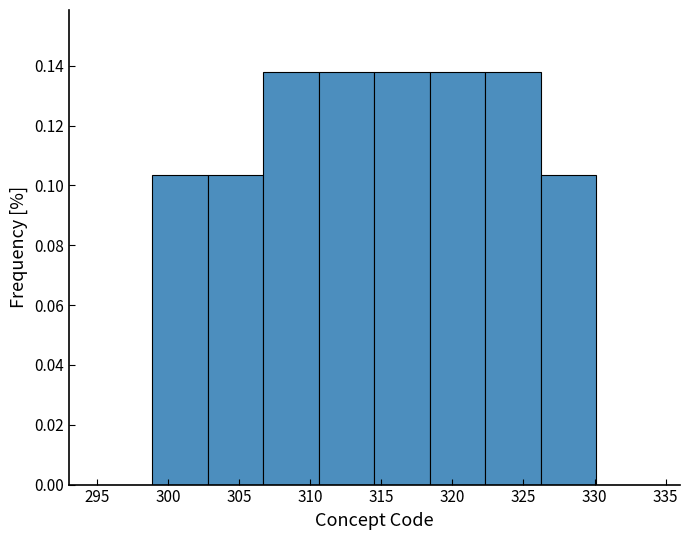

Reading left to right, transcribe this chart: for each bar, give the range it covers on the x-axis and its height. Neither the bar edges nor the heights are printed on the chart, so give them approximately, as read against the axes.

295.0 to 298.9: 0
298.9 to 302.8: 0.104
302.8 to 306.7: 0.104
306.7 to 310.6: 0.138
310.6 to 314.5: 0.138
314.5 to 318.4: 0.138
318.4 to 322.3: 0.138
322.3 to 326.2: 0.138
326.2 to 330.1: 0.104
330.1 to 334.0: 0